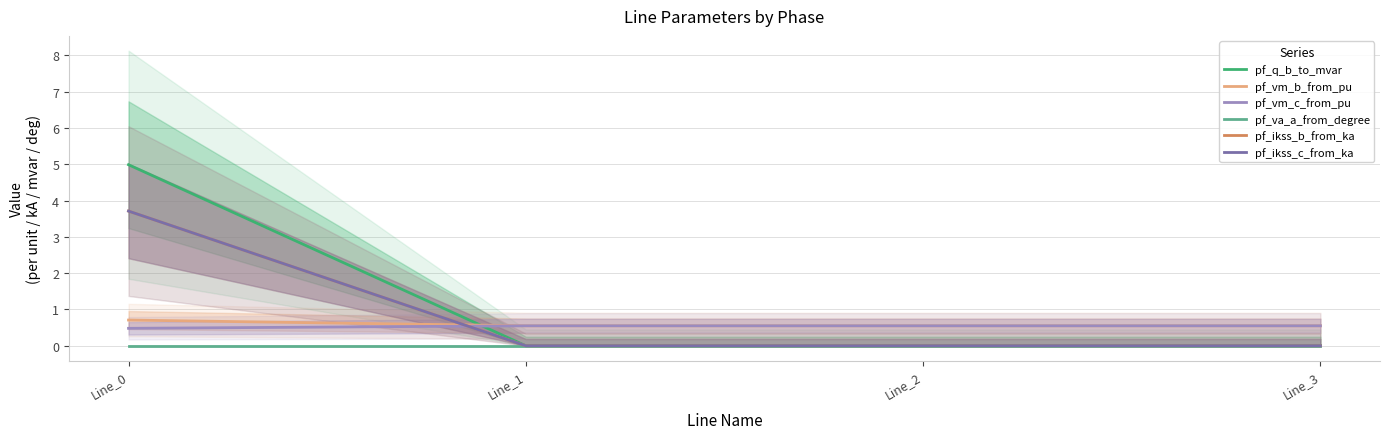

True or false: pf_q_b_to_mvar and pf_ikss_b_from_ka cross at least once.

False